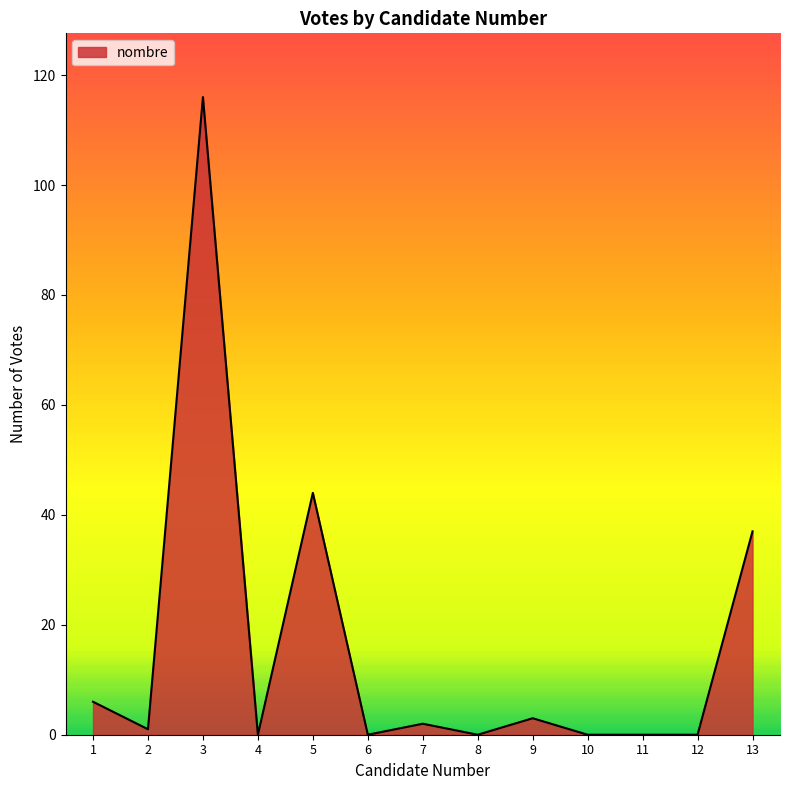

What is the difference between the second highest and minimum values?

44